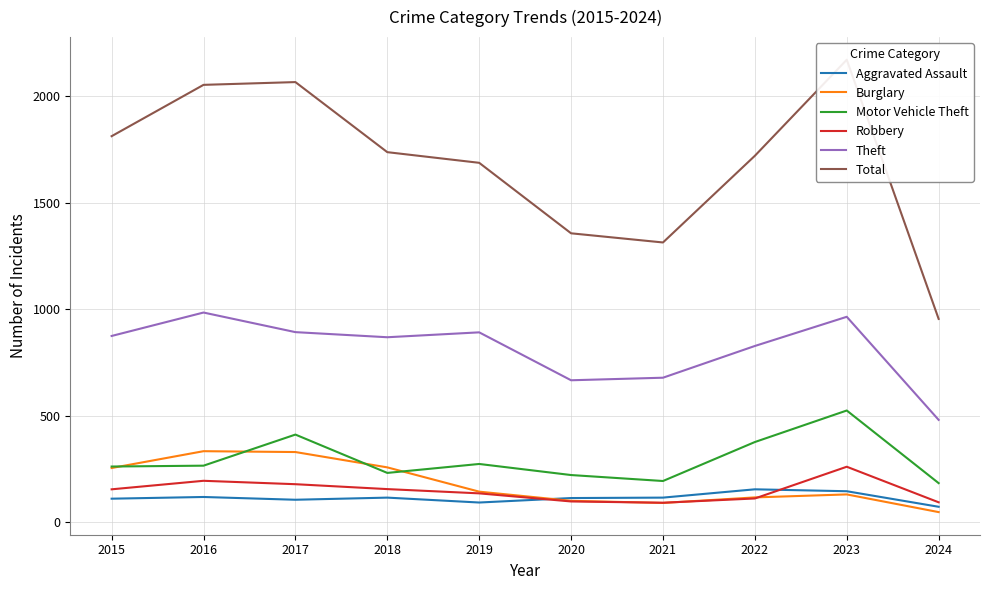

What is the difference between the Burglary values at 2021 and 2022?

26